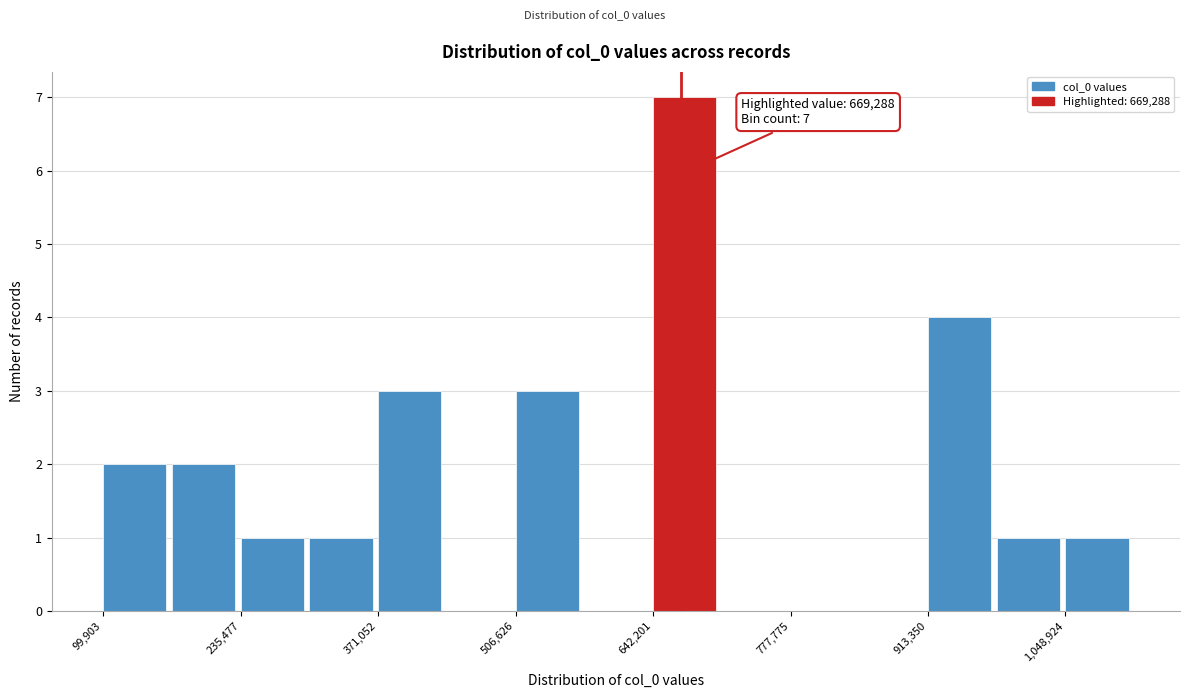

Around what value on the x-axis is the tallest bar? Give the approximate position of its centre, as read against the axis.

680000